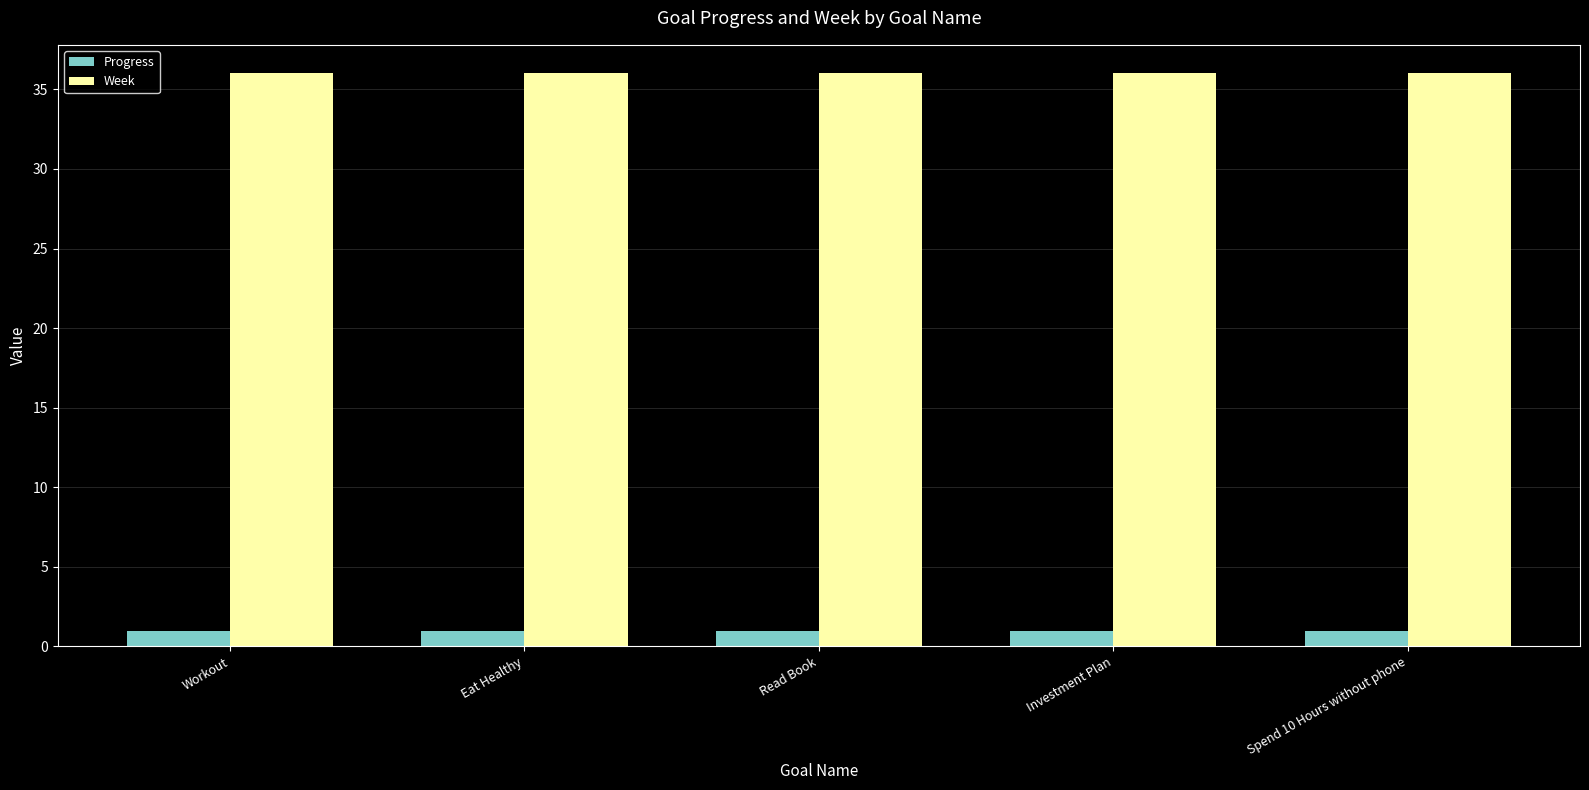

What is the label of the 4th bar from the right?

Eat Healthy